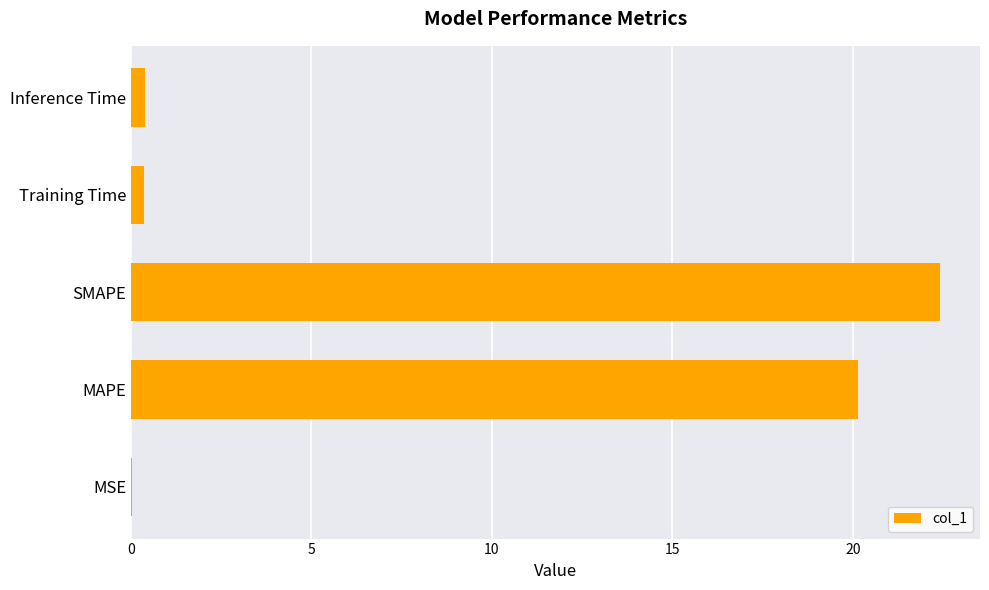

Which label corresponds to the largest value in the chart?

SMAPE